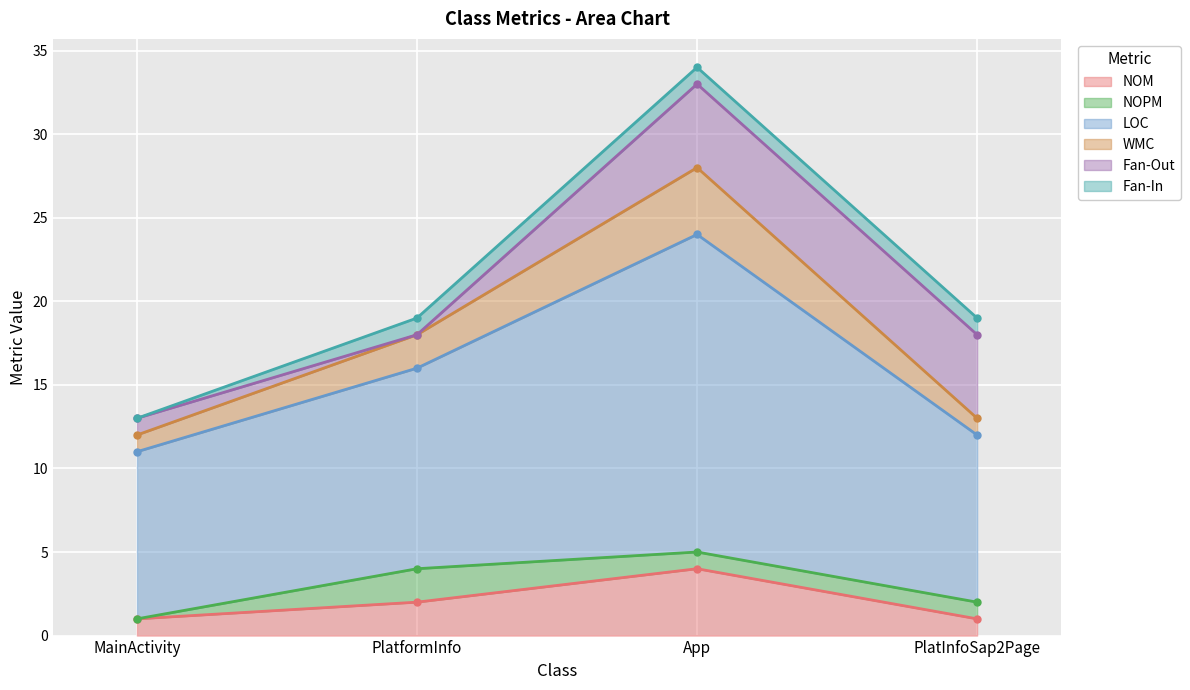

True or false: WMC and LOC intersect in this chart.

False